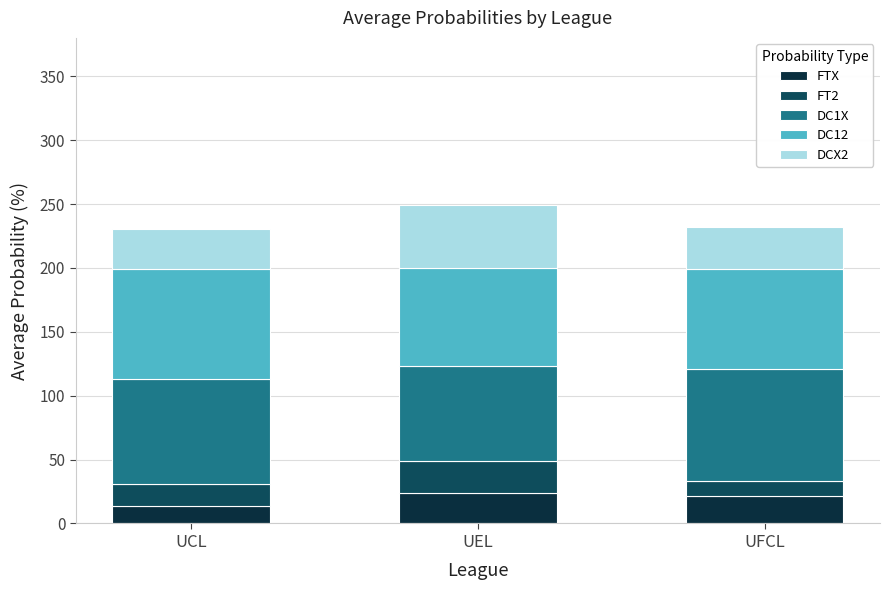

What is the difference between the maximum and minimum values in the FTX series?

9.9